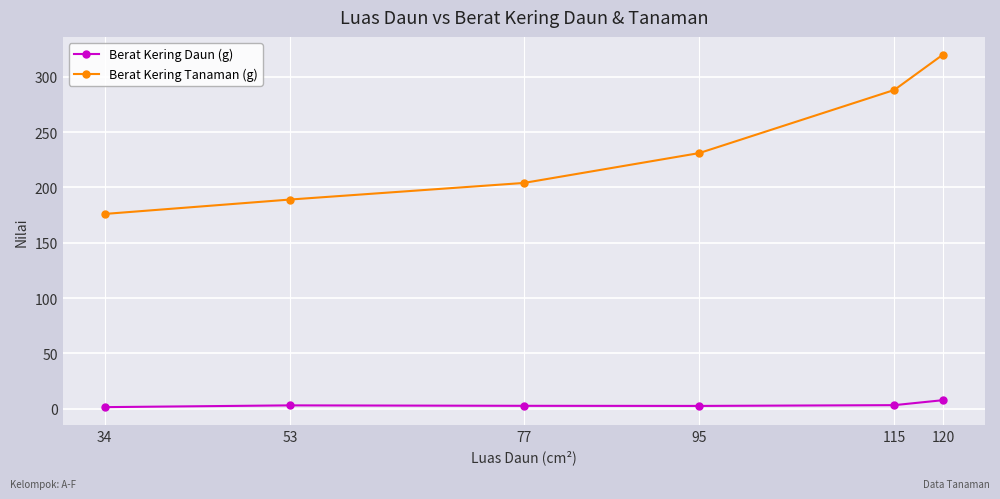

What are all the series names shown in the legend?

Berat Kering Daun (g), Berat Kering Tanaman (g)